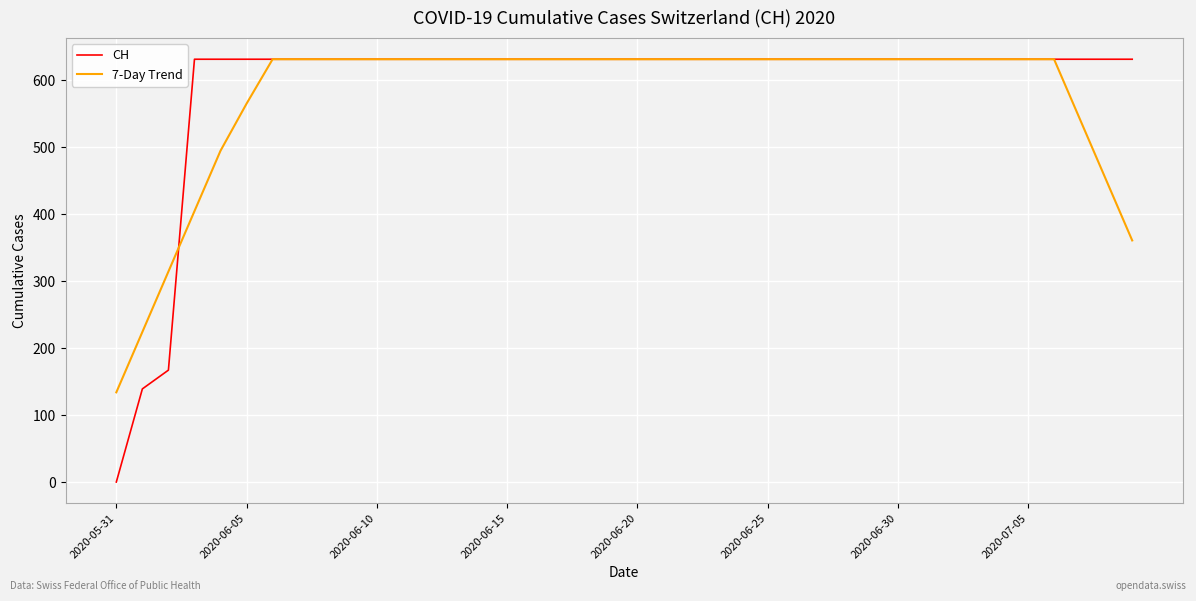

How many values in the CH series are below 631?

3